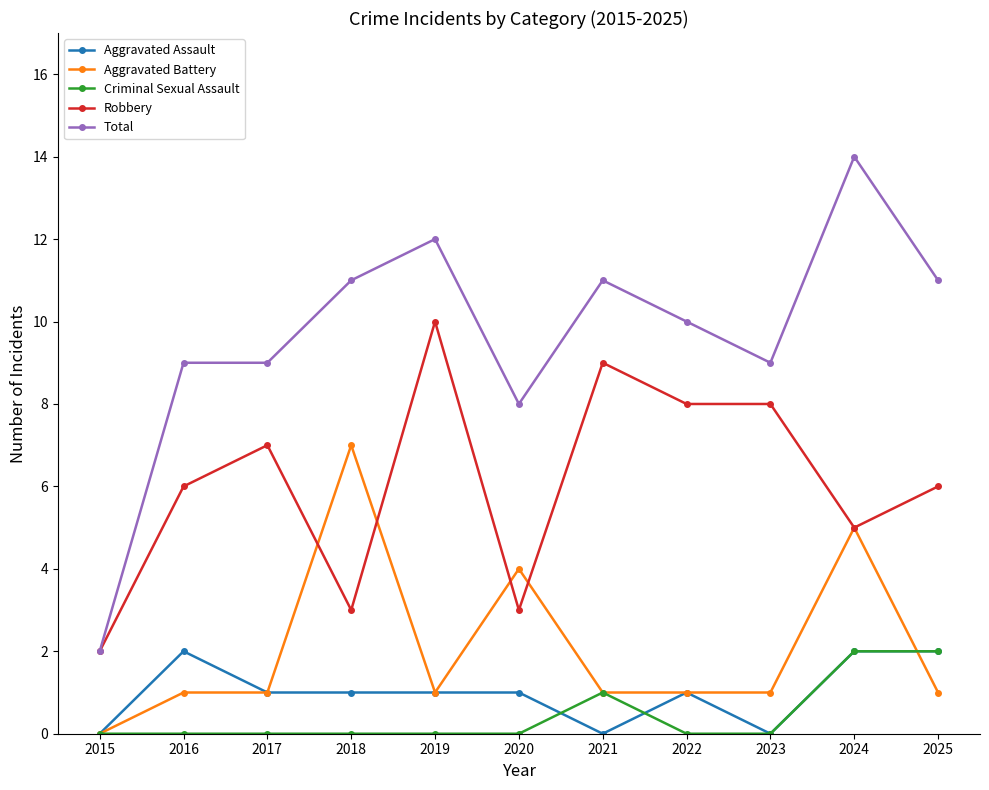

True or false: Aggravated Assault and Total cross at least once.

False